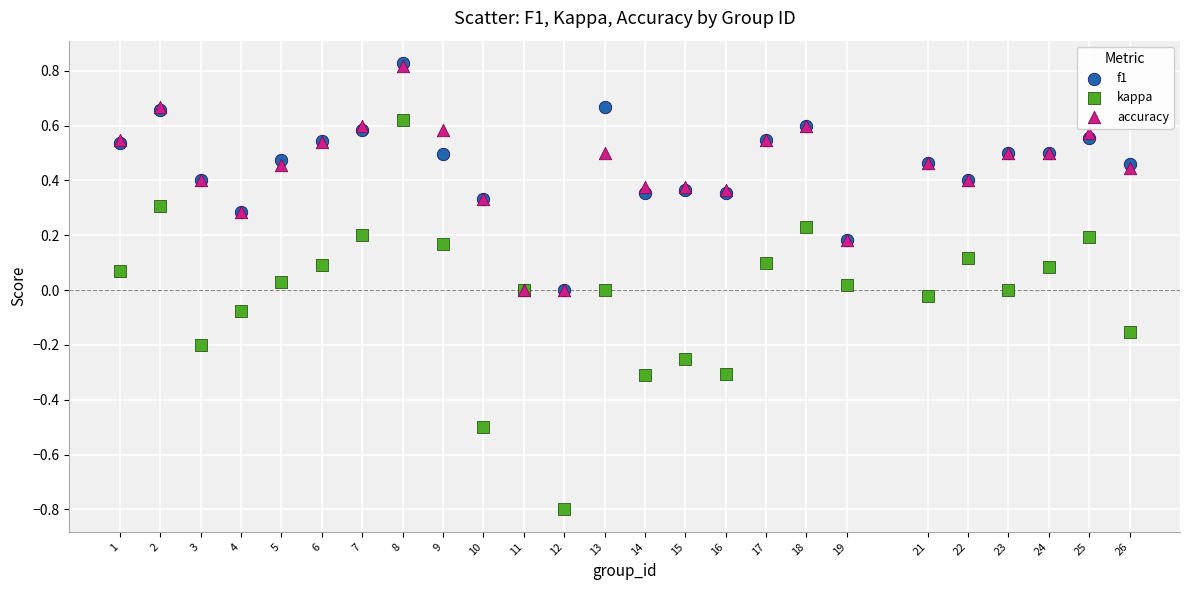

Which series has the widest spread of Y values?

kappa